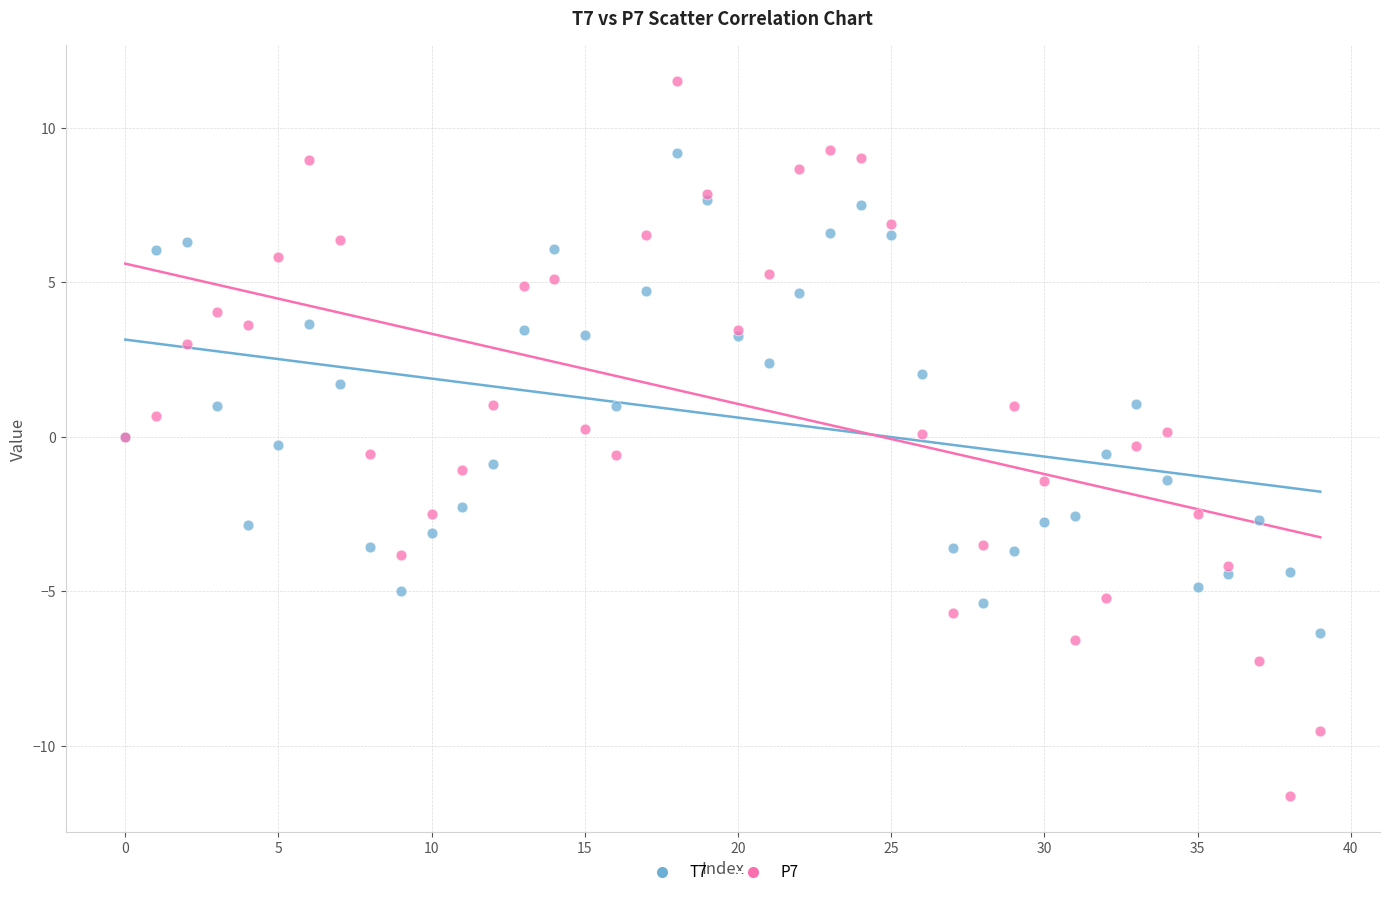

Which series reaches the maximum Y coordinate?

P7